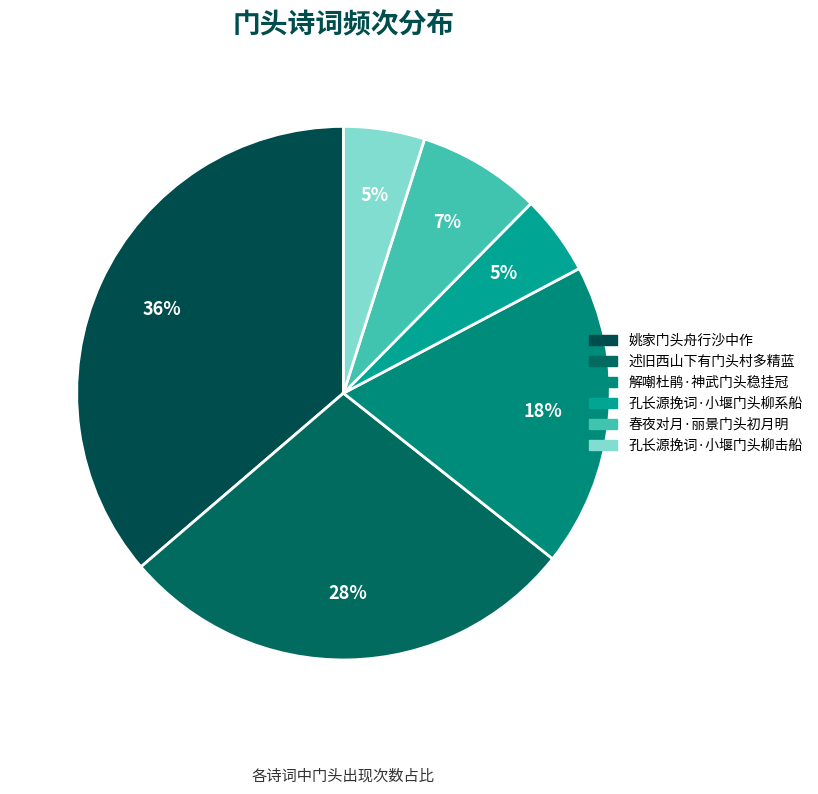

Is there a majority slice in this chart?

No